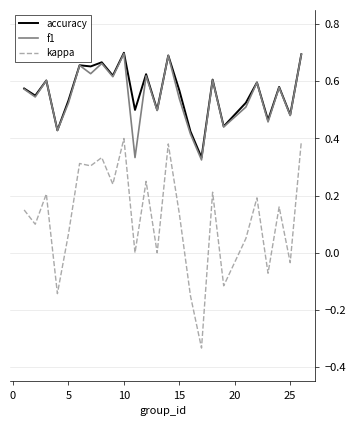

How many distinct data groups are displayed?

3